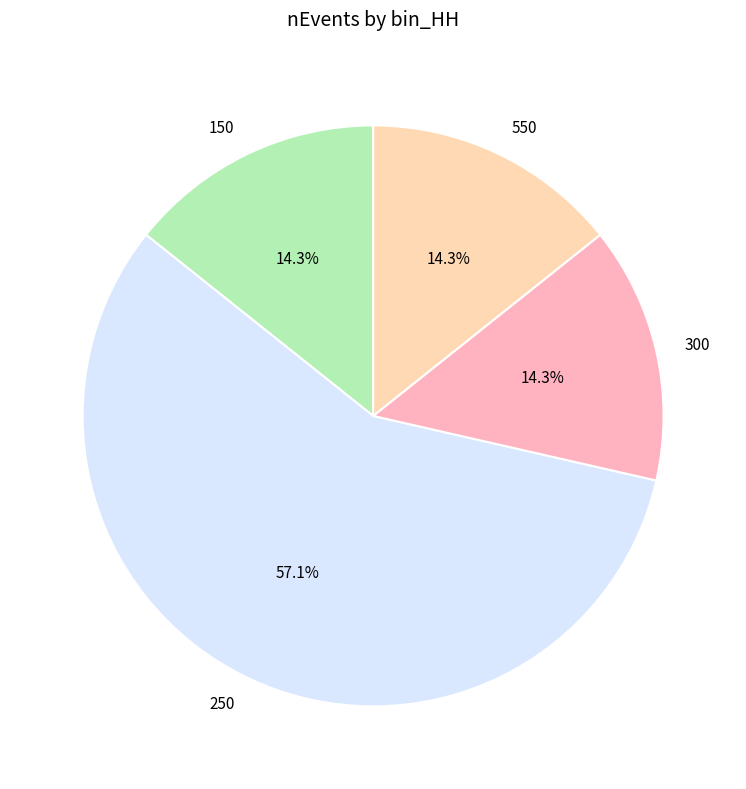

Is it true that 150 is 25% of the pie?

False